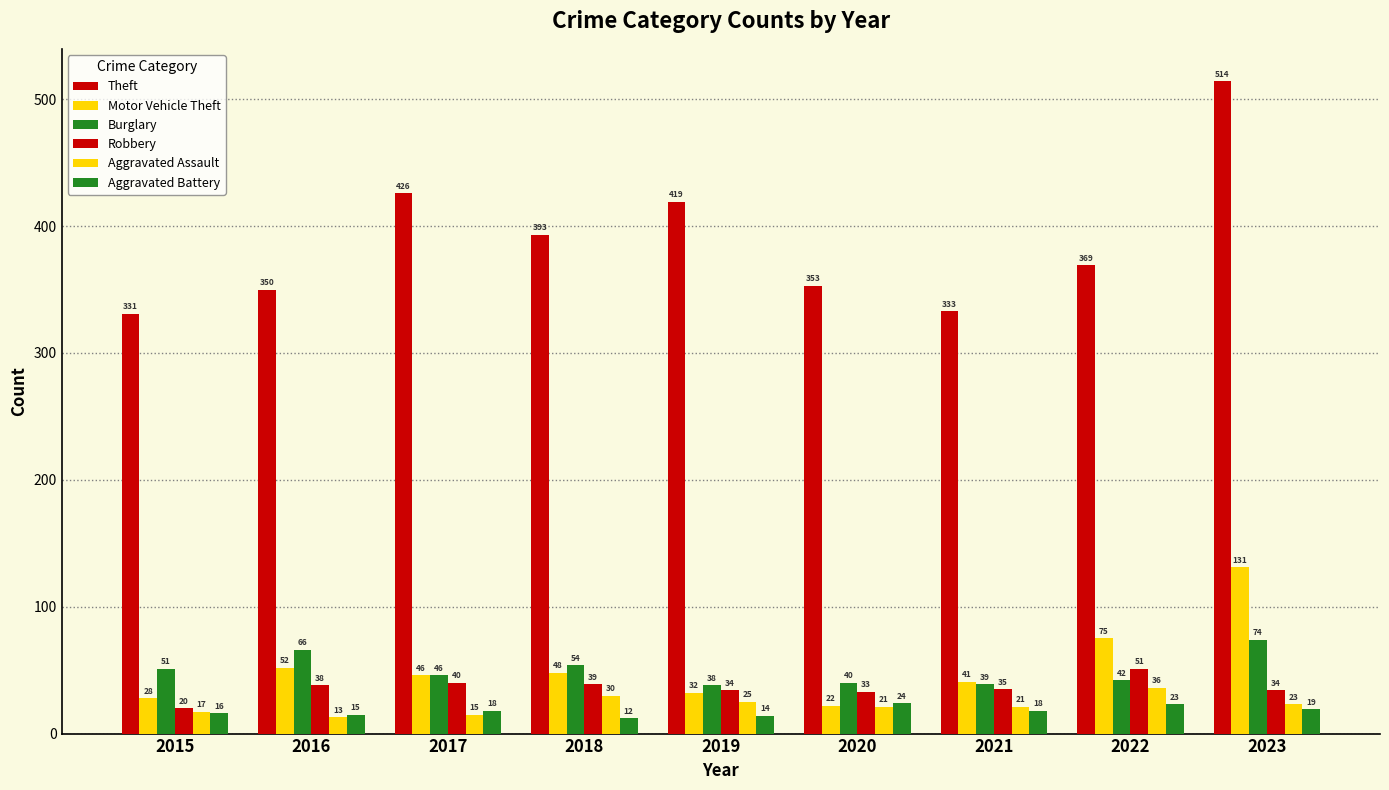

What is the difference between the highest and lowest values at 2018?

381